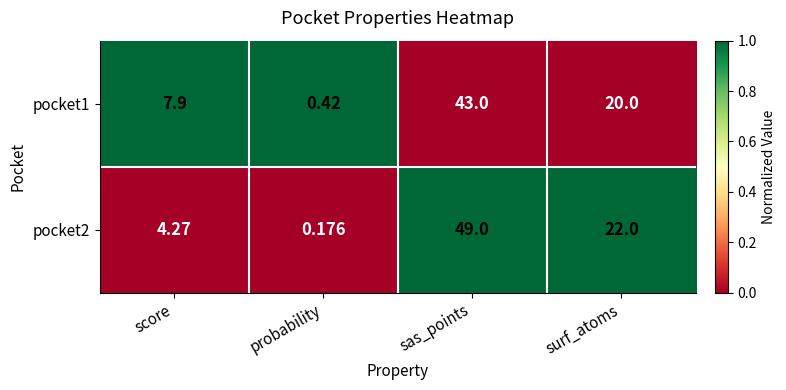

Where is pocket2 nearest to the value 24?

surf_atoms